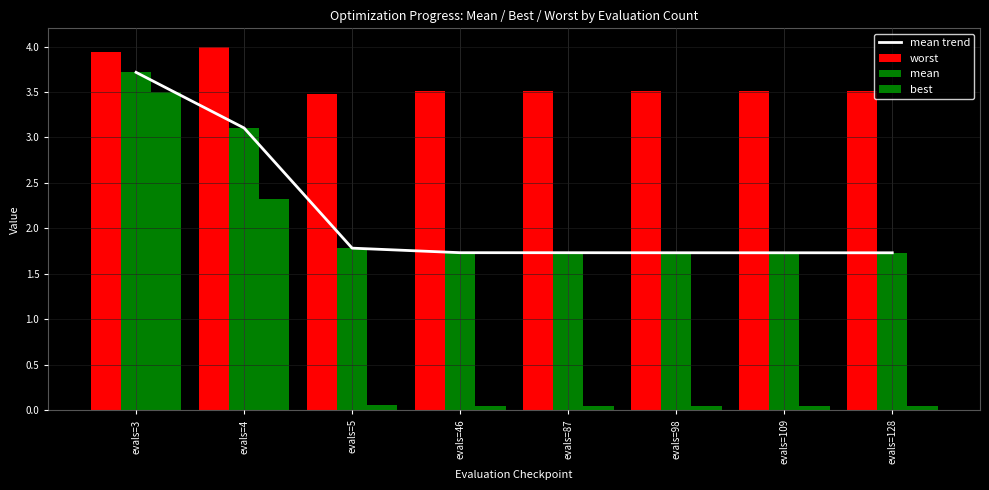

Which series changed the most between evals=46 and evals=128?

best